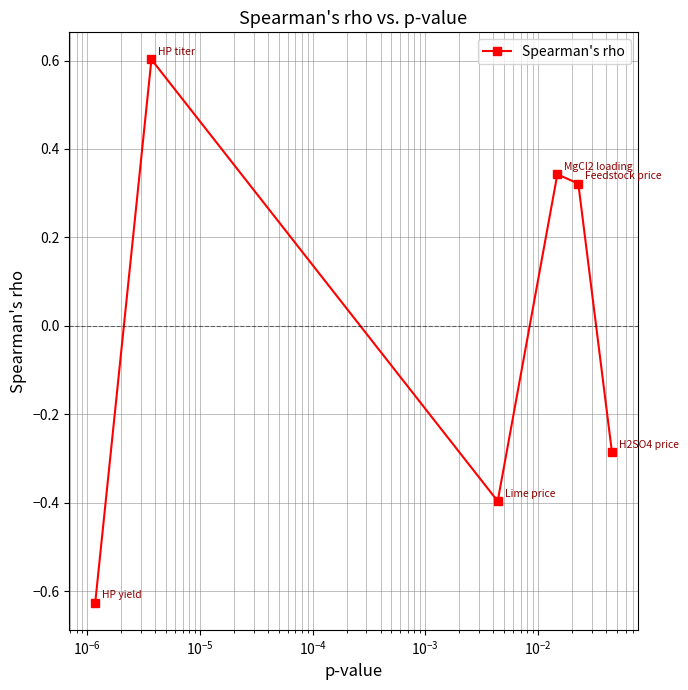

How many interior local peaks (higher than both neighbors) does the data have?

2